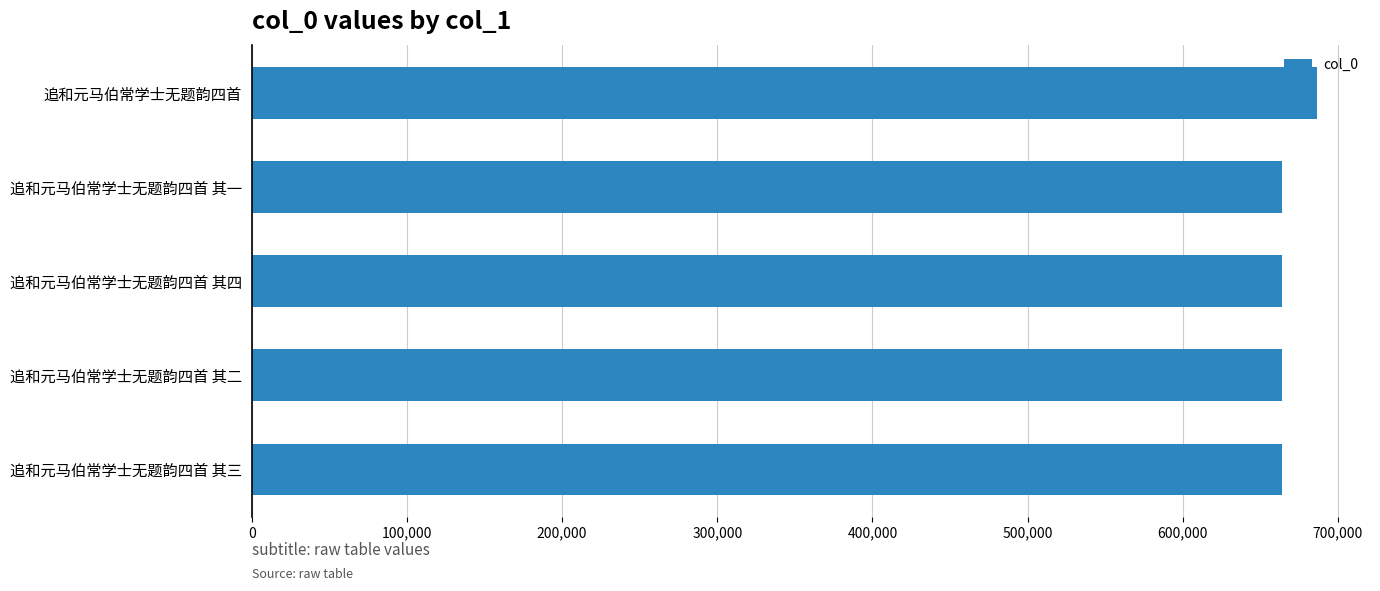

What is the sum of all values?

3343439